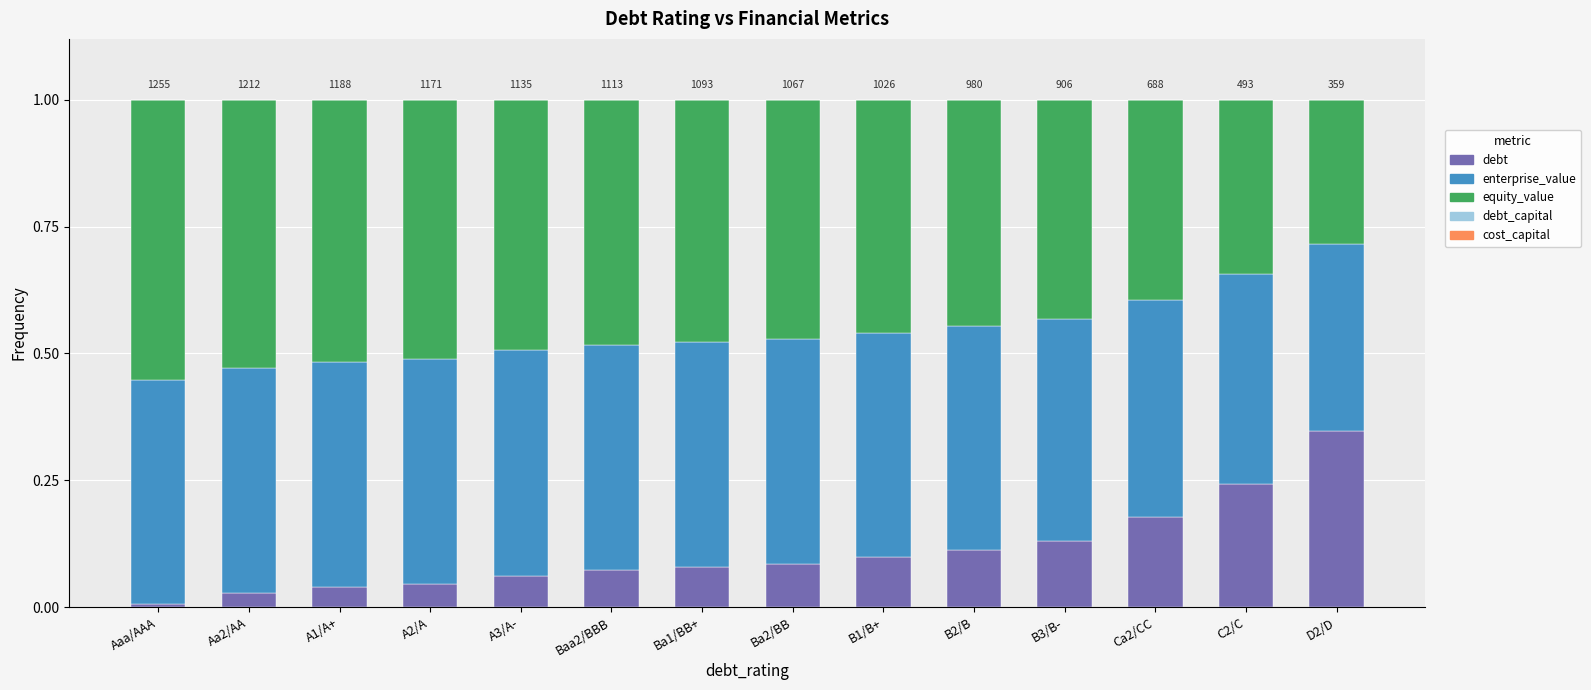

True or false: debt has a value of 0.1 at Baa2/BBB.

True